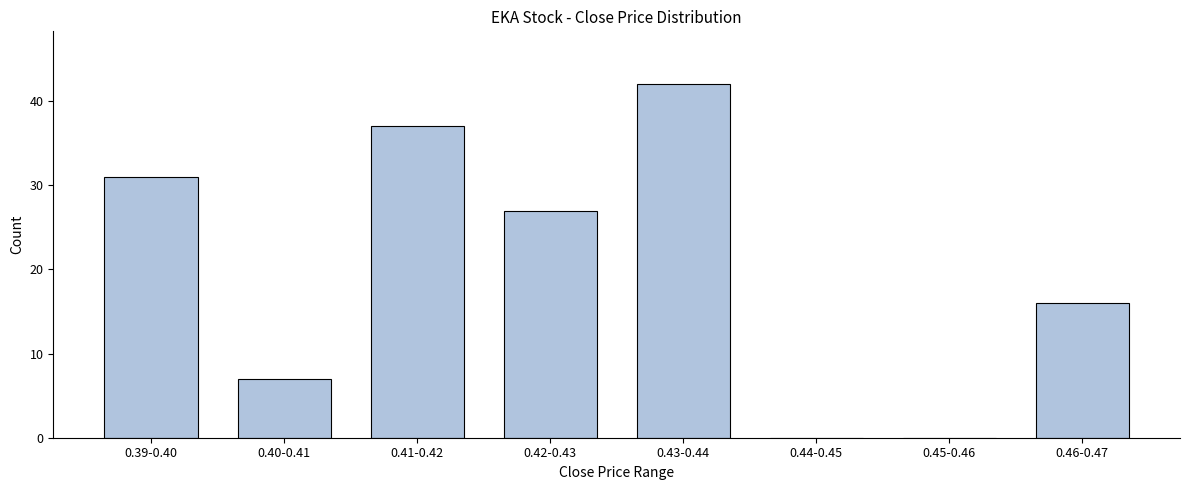

Reading left to right, what are all the values shown in this chart?

0.39-0.40=31	0.40-0.41=7	0.41-0.42=37	0.42-0.43=27	0.43-0.44=42	0.44-0.45=0	0.45-0.46=0	0.46-0.47=16